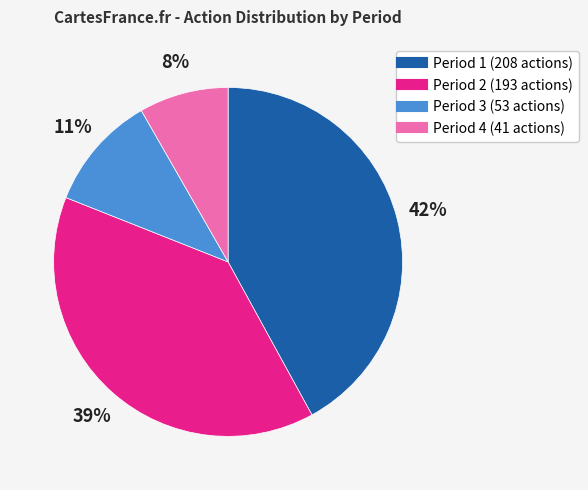

To the nearest percent, what is the difference between the largest and smallest slice percentages?

34%